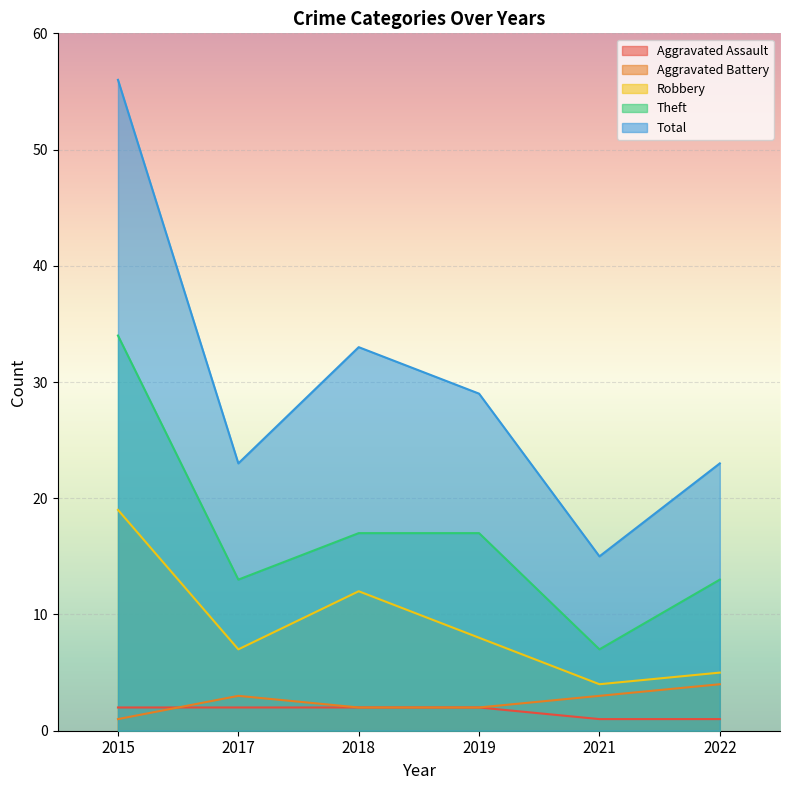

True or false: Theft and Aggravated Battery intersect in this chart.

False